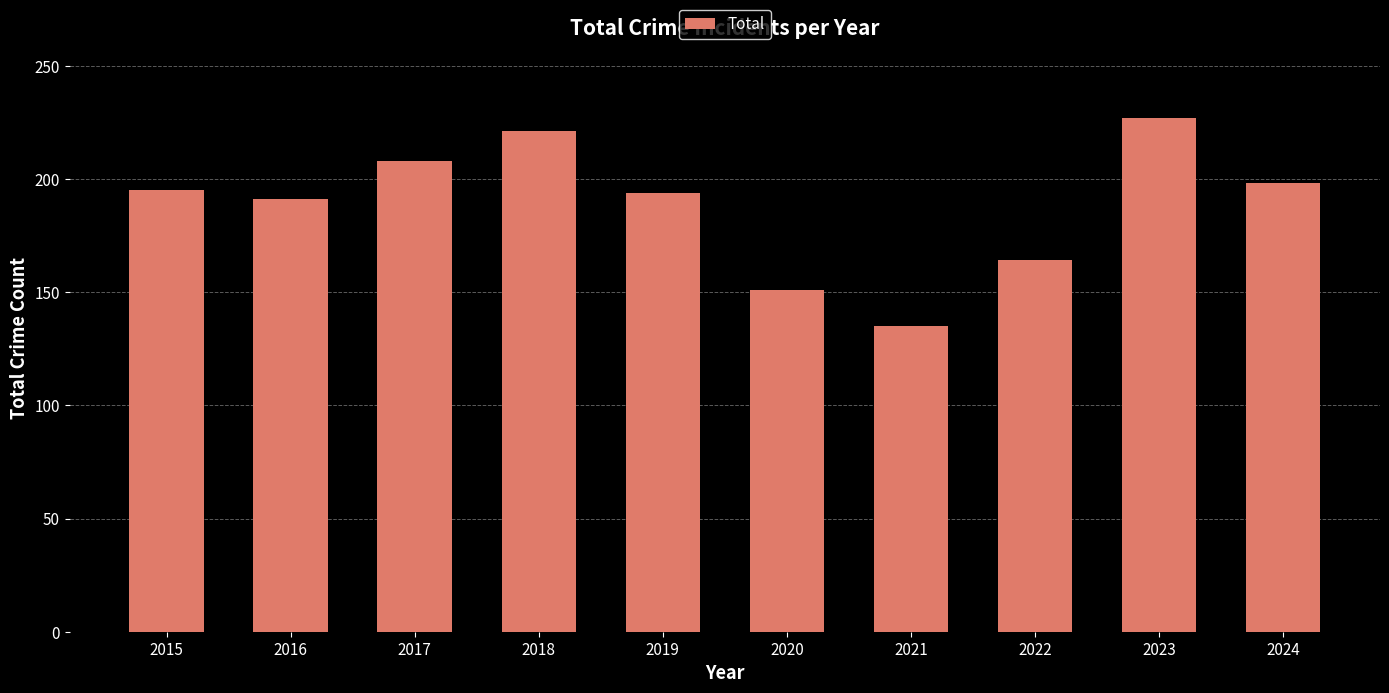

Which category has the highest value across all series?

2023